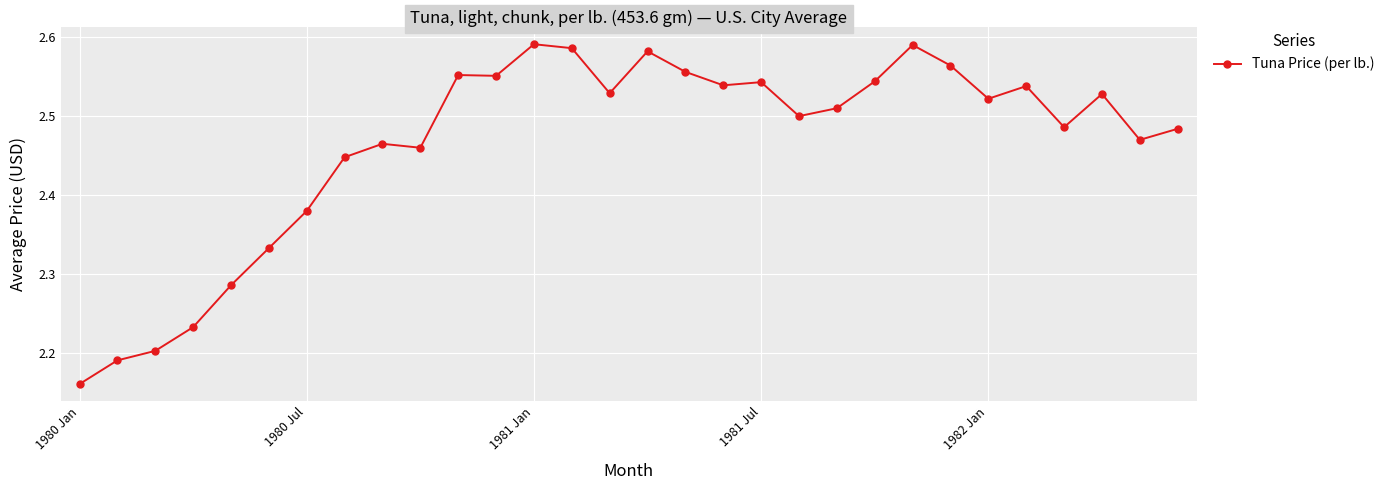

How many values are between 2 and 3?

30